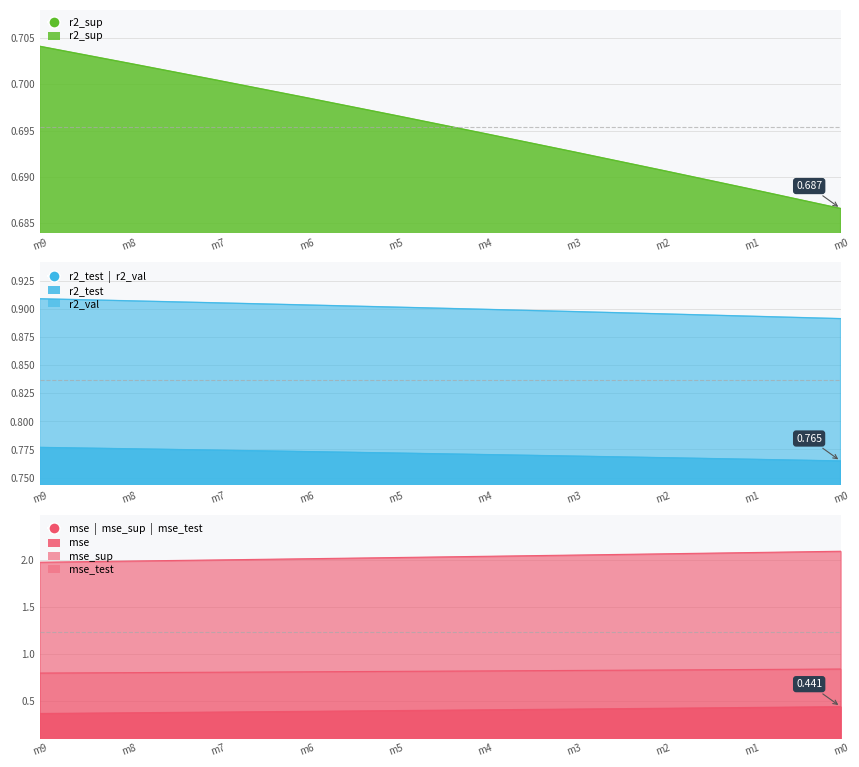

What is the difference between the highest and lowest values at m0?

1.7